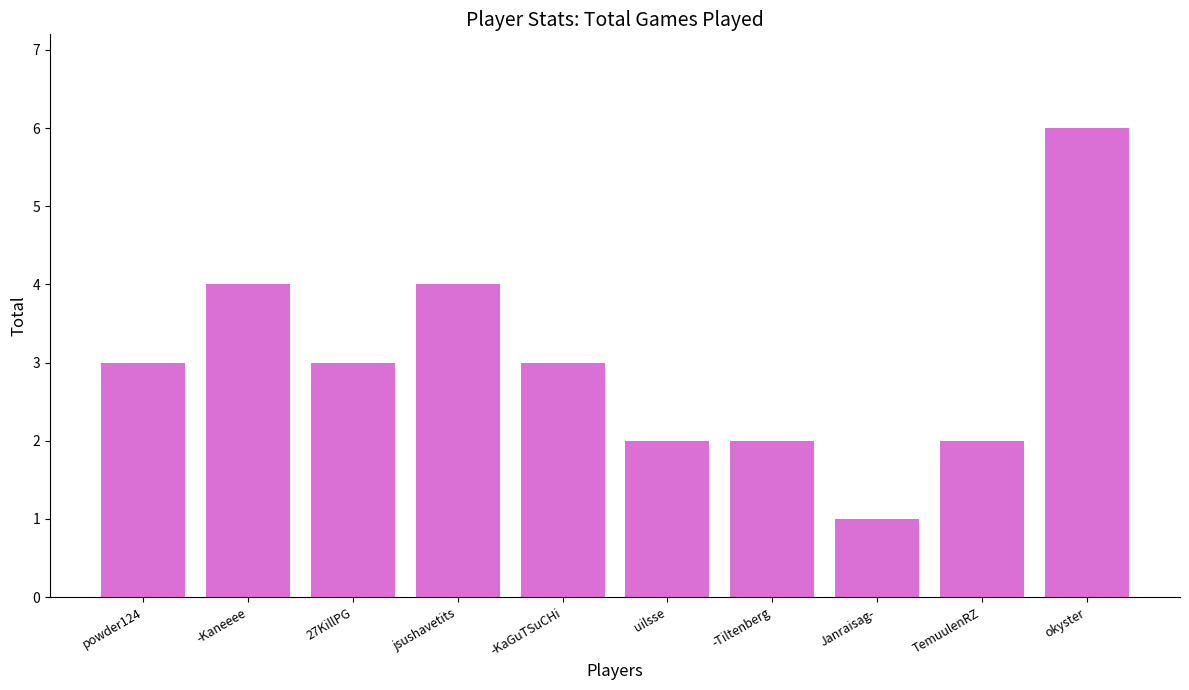

What is the maximum value shown in the chart?

6